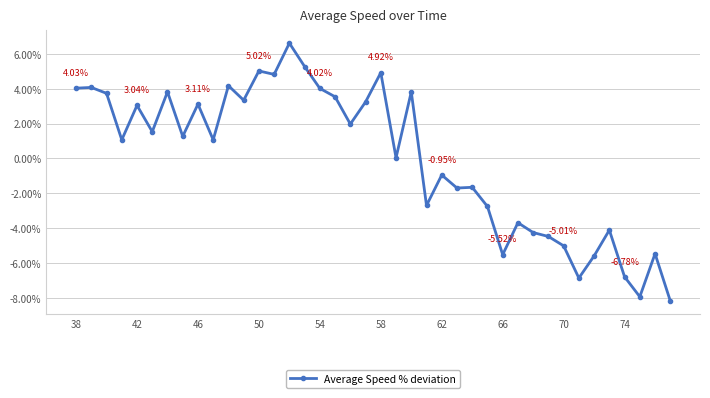

What is the minimum value shown in the chart?

-8.2